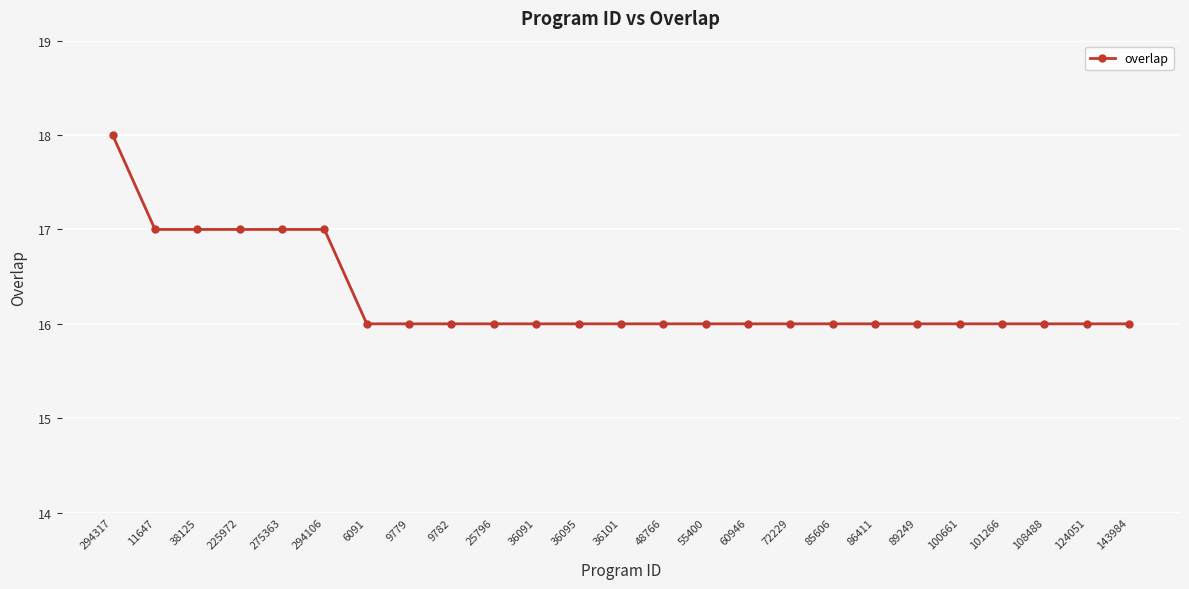

What is the smallest value displayed?

16